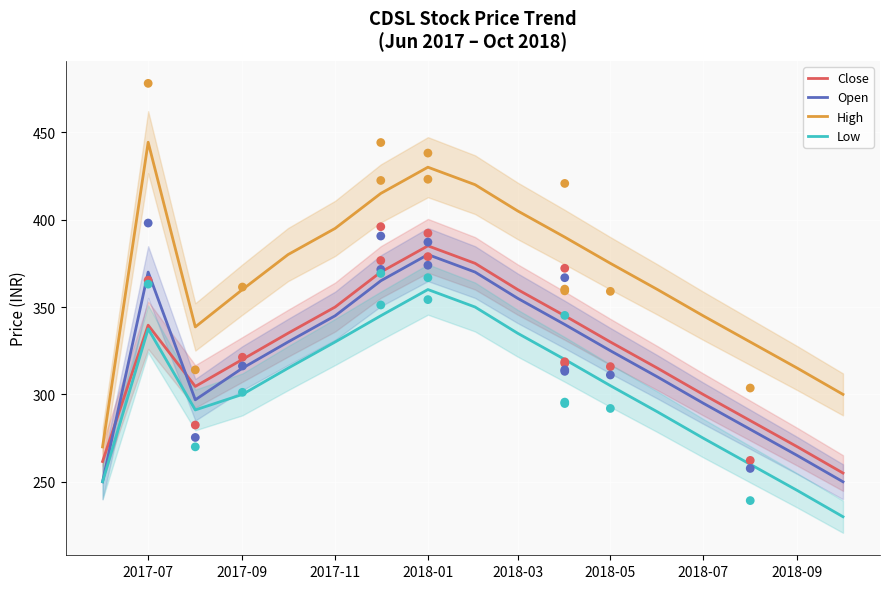

Which series reaches the maximum Y coordinate?

High